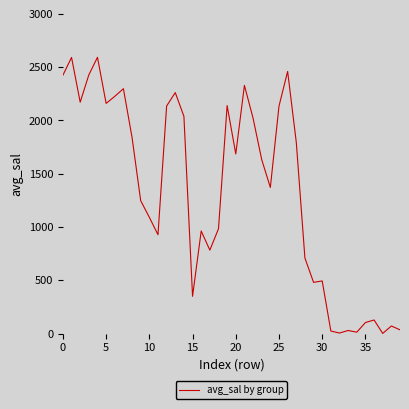

What is the greatest value displayed?

2592.0